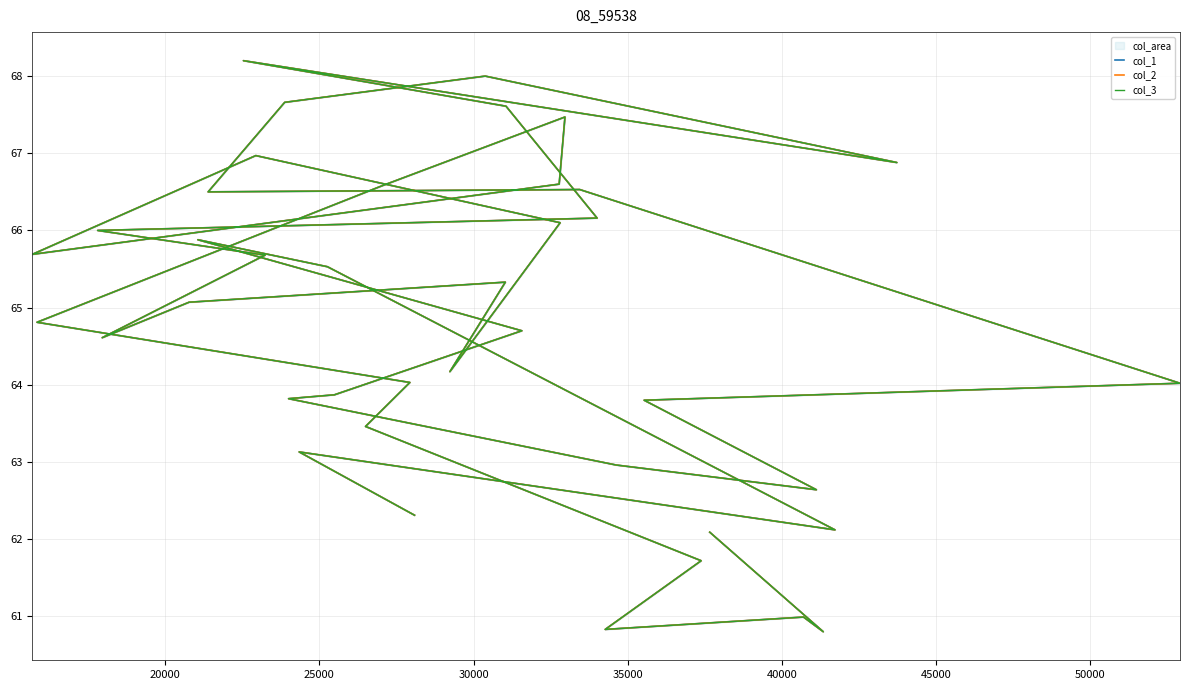

At how many categories does at least one series exceed 61?

37